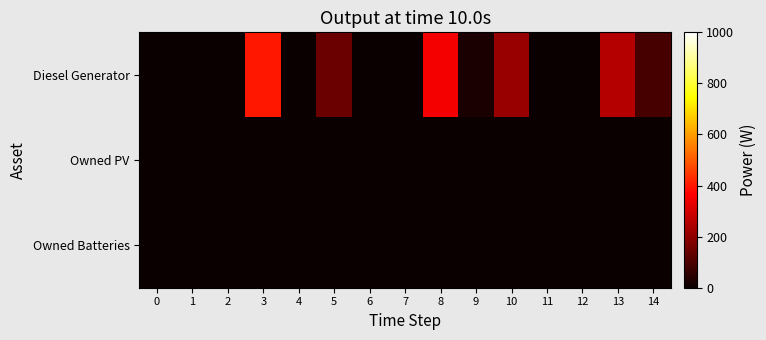

Between 4 and 7, which series saw the biggest shift?

Diesel Generator